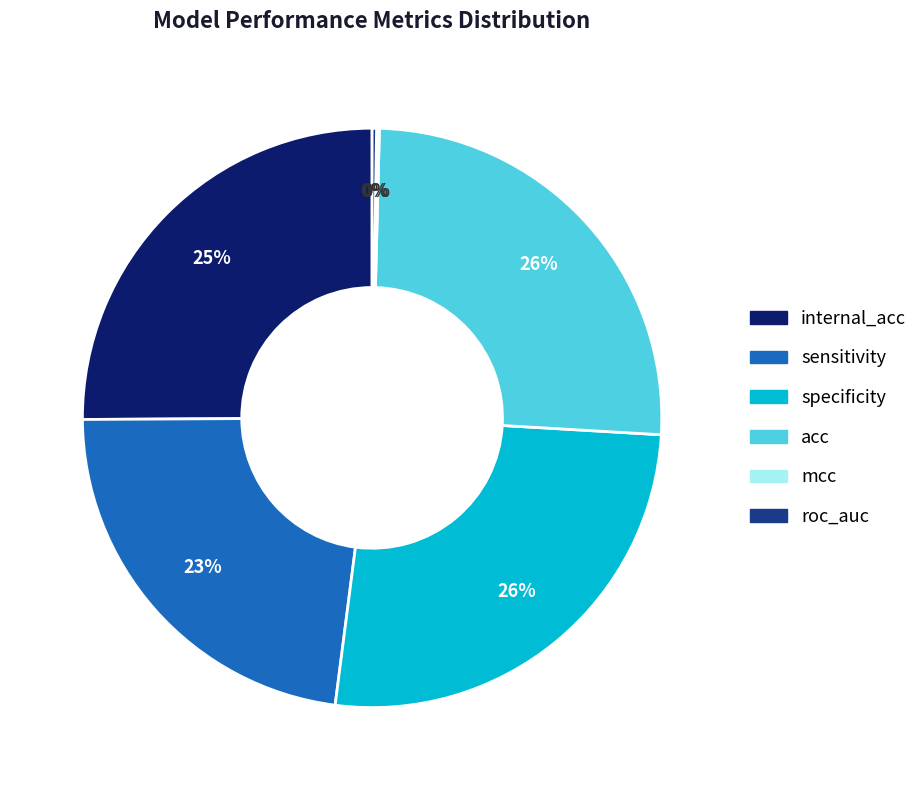

What is the ratio of the value at acc to the value at specificity?

1.0